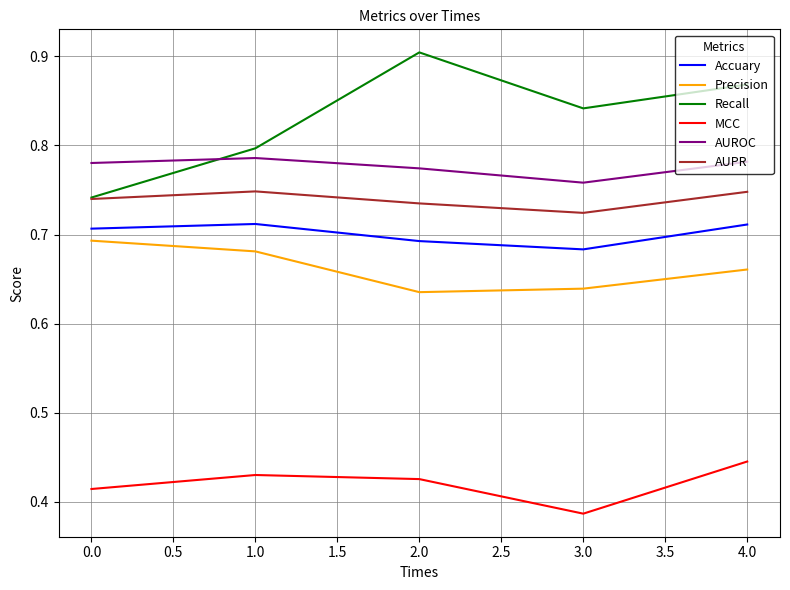

Does the chart display data point markers on the line(s)?

No